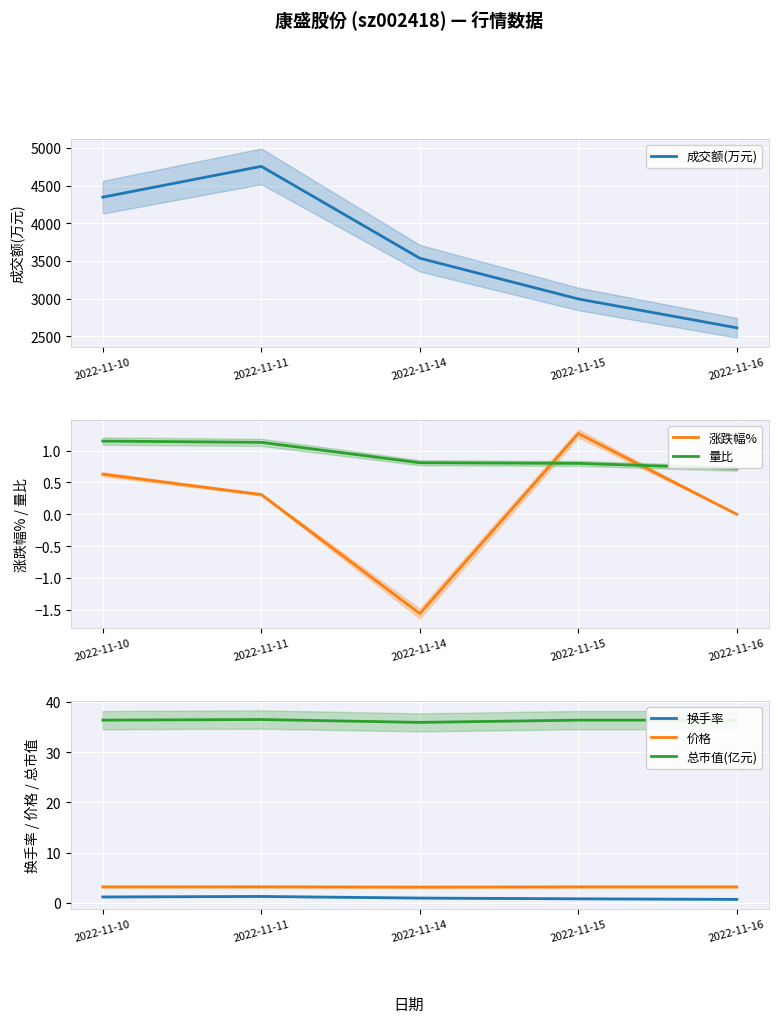

True or false: 换手率 and 成交额(万元) intersect in this chart.

False